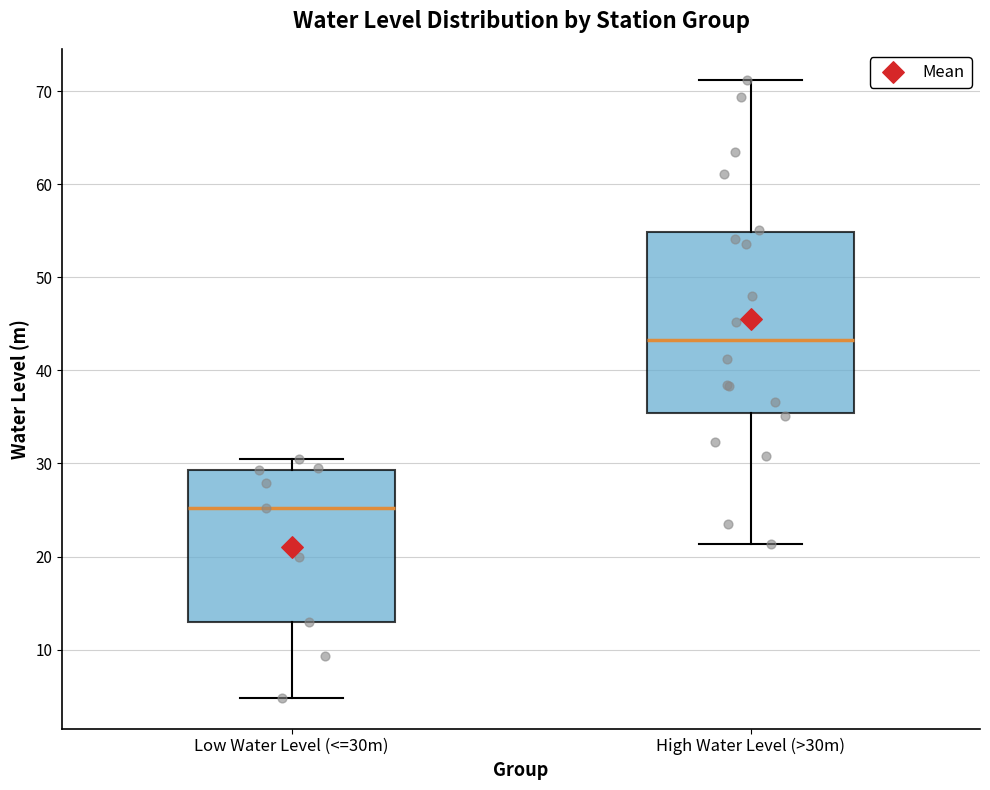

Reading left to right, transcribe this box plot: for each box, give where its median line is, the range the box spans, and where its two whiskers end, as read against the y-axis. The values are not printed on the chart, so give them approximately, as read against the axis.

Low Water Level (<=30m): median 25, box 13 to 29, whiskers 5 to 30
High Water Level (>30m): median 43, box 35 to 55, whiskers 21 to 71